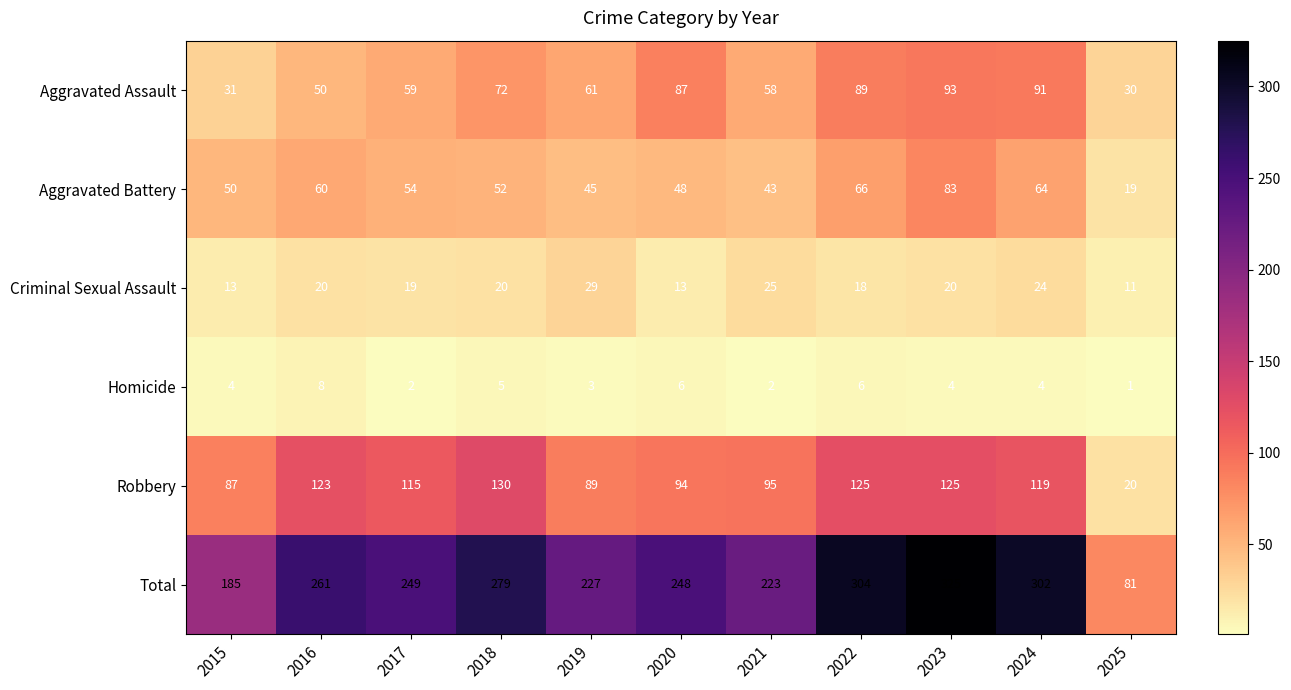

Rank the categories by Total value from highest to lowest.

2023, 2022, 2024, 2018, 2016, 2017, 2020, 2019, 2021, 2015, 2025